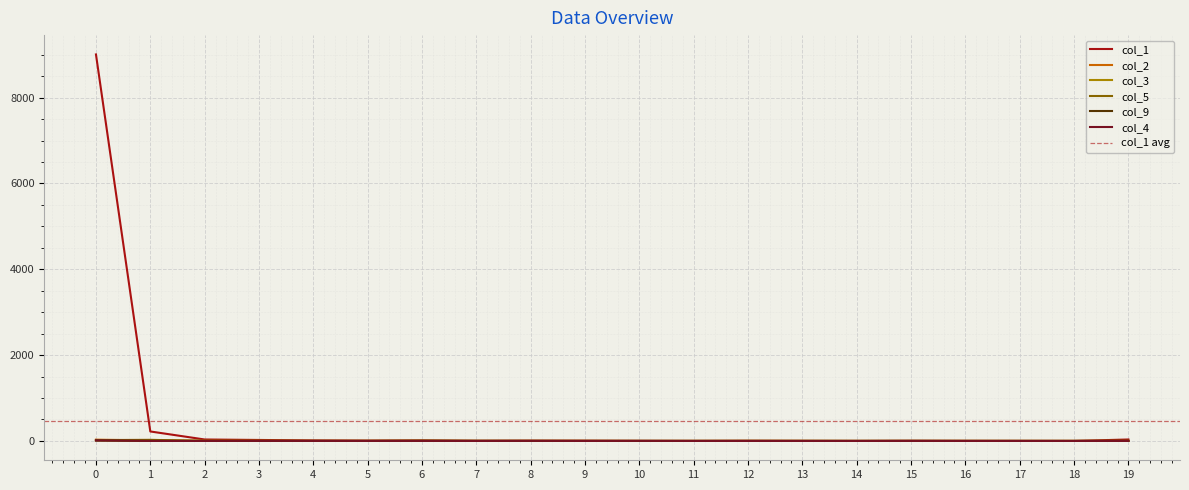

The col_9 series shows 4 at 19. True or false?

False